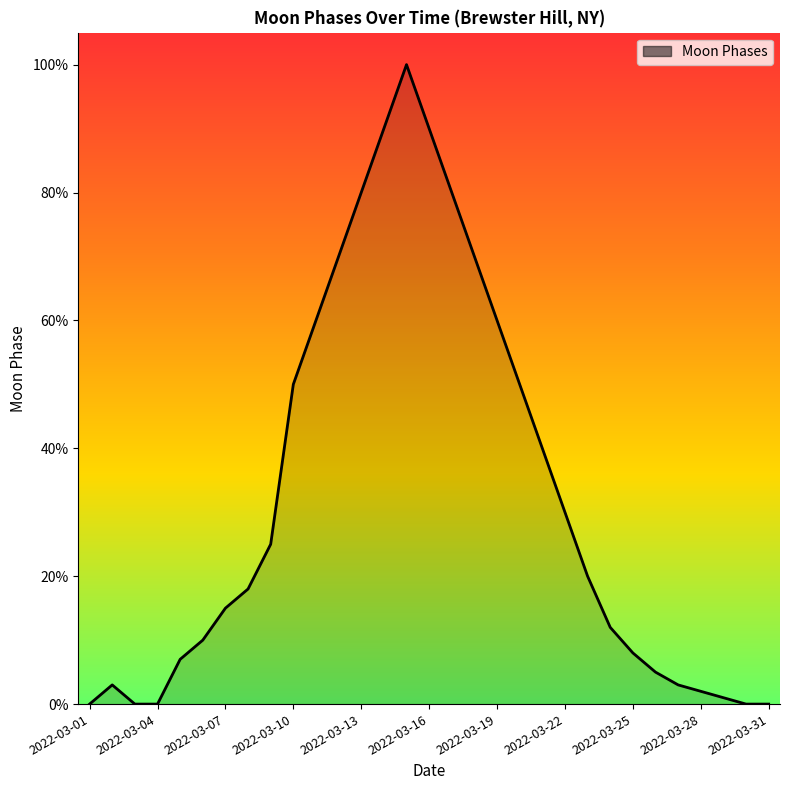

How many lines are shown in the chart?

1